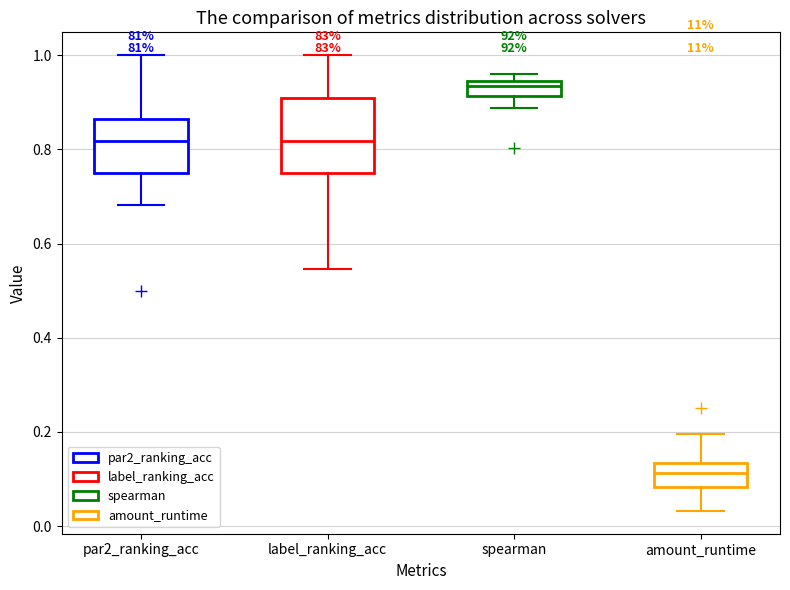

Comparing the boxes themselves (not the whiskers), which one is the tallest?

label_ranking_acc